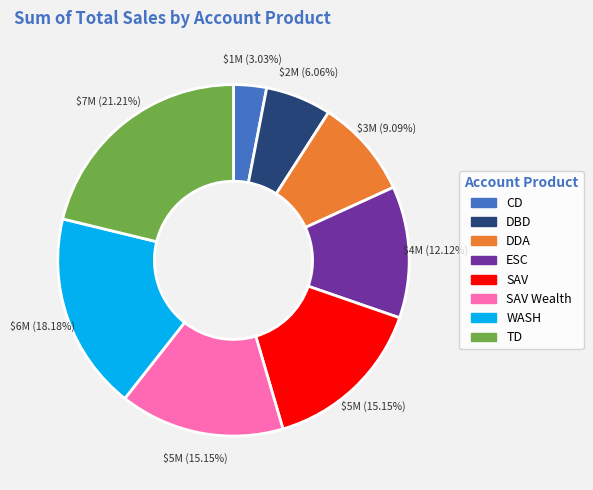

Is there any slice that represents more than half of the pie?

No